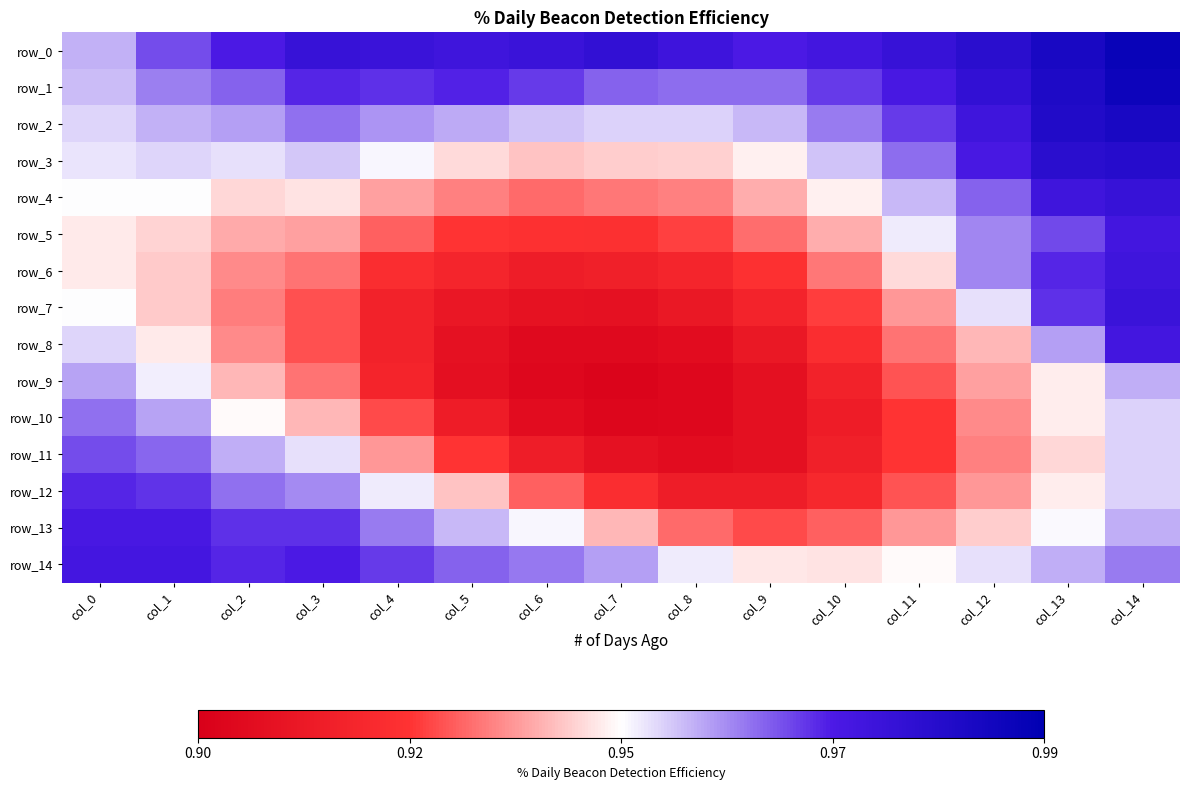

Count the number of categories in the chart.

15